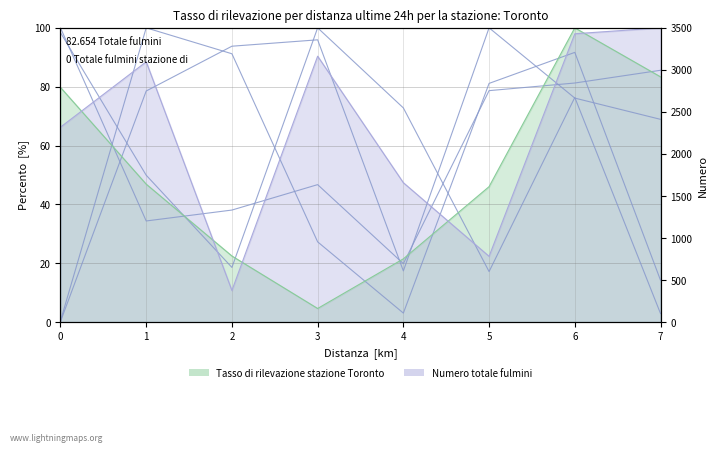

At which category does col_2 reach its first local valley?

2